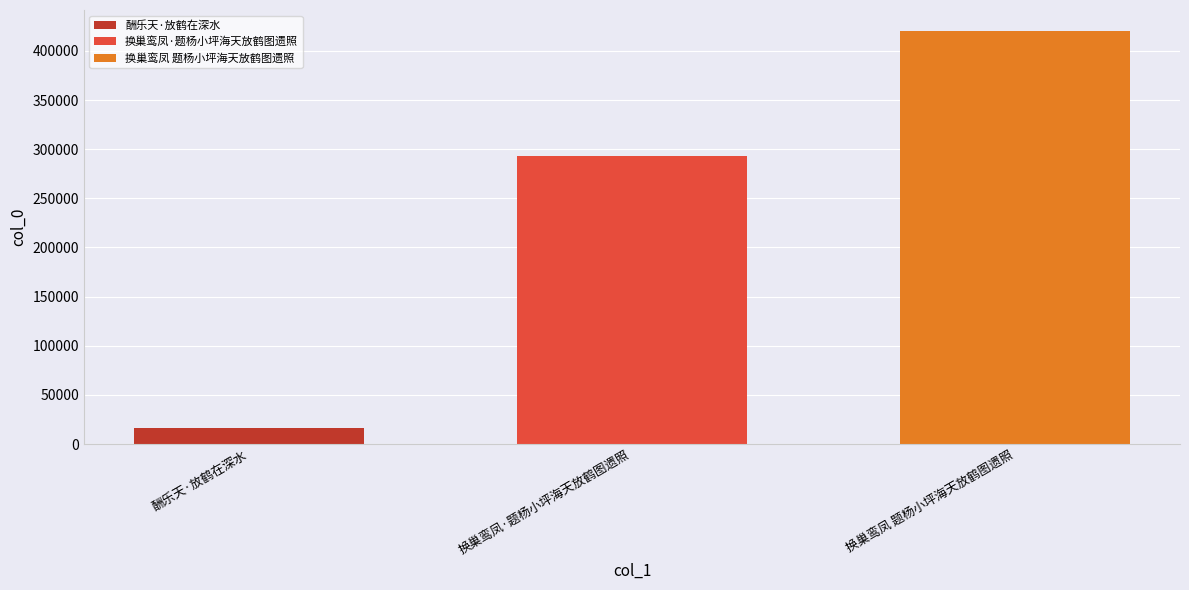

Which series has the widest spread of values?

酬乐天·放鹤在深水